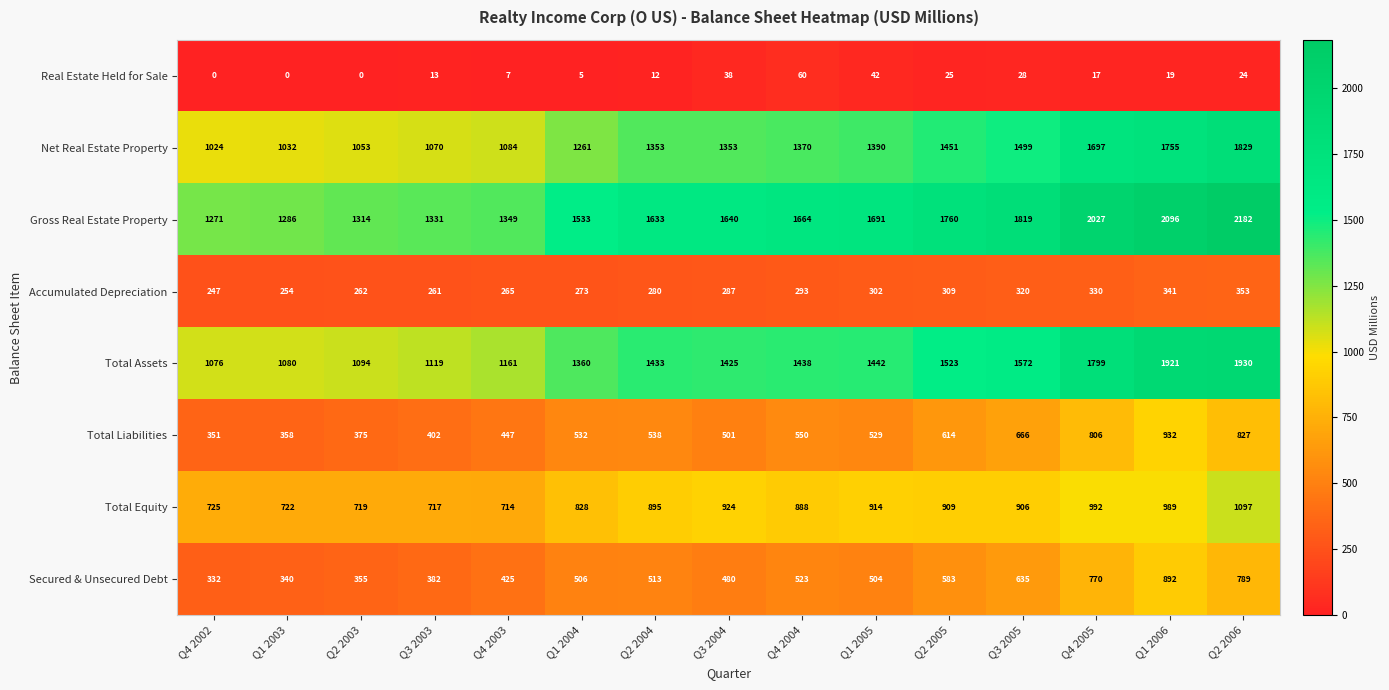

At which label does Gross Real Estate Property reach its minimum?

Q4 2002